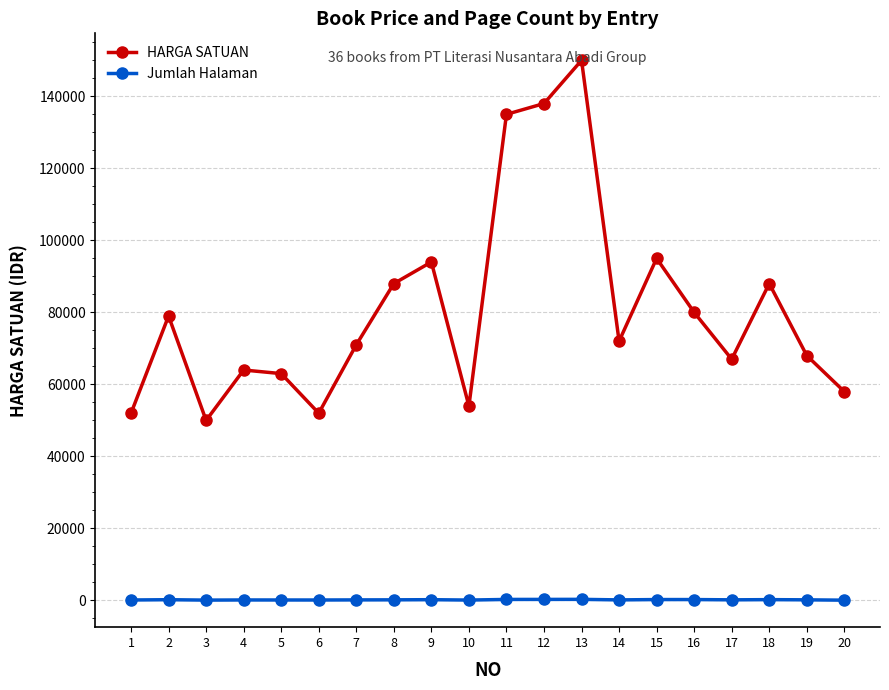

What is the difference between the maximum and second lowest values in the Jumlah Halaman series?

210